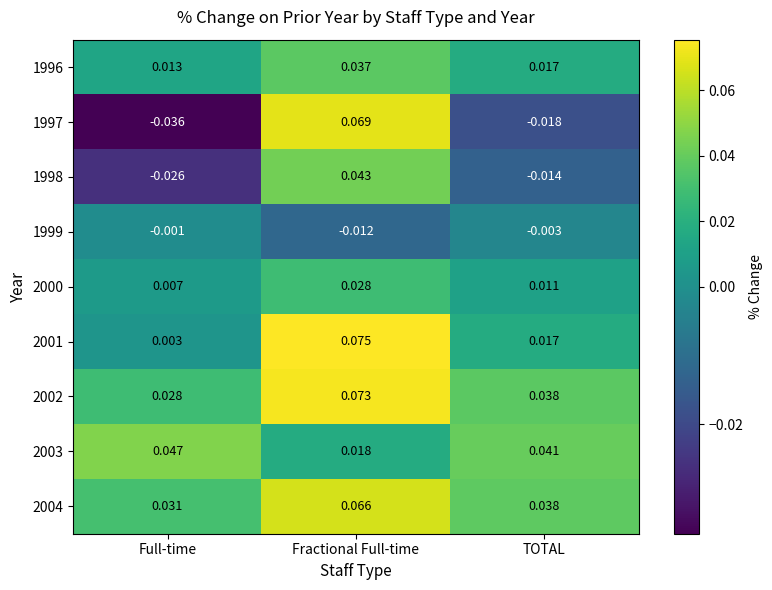

Where is 2000 nearest to the value 0?

Full-time